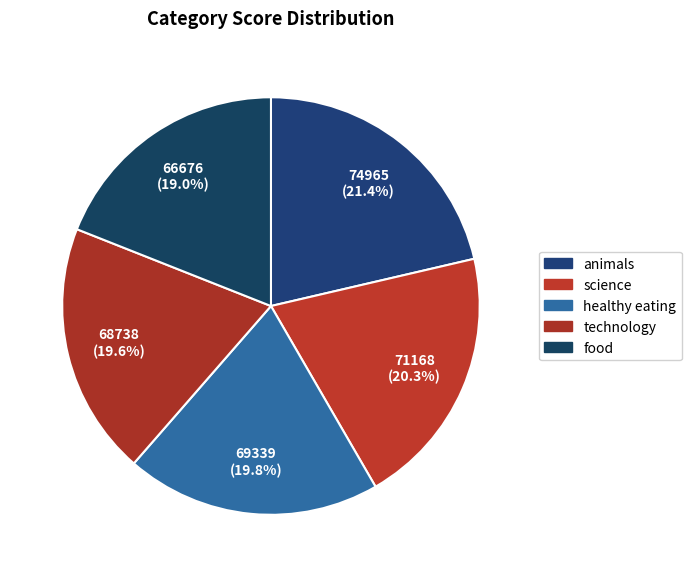

How many segments does this pie chart have?

5